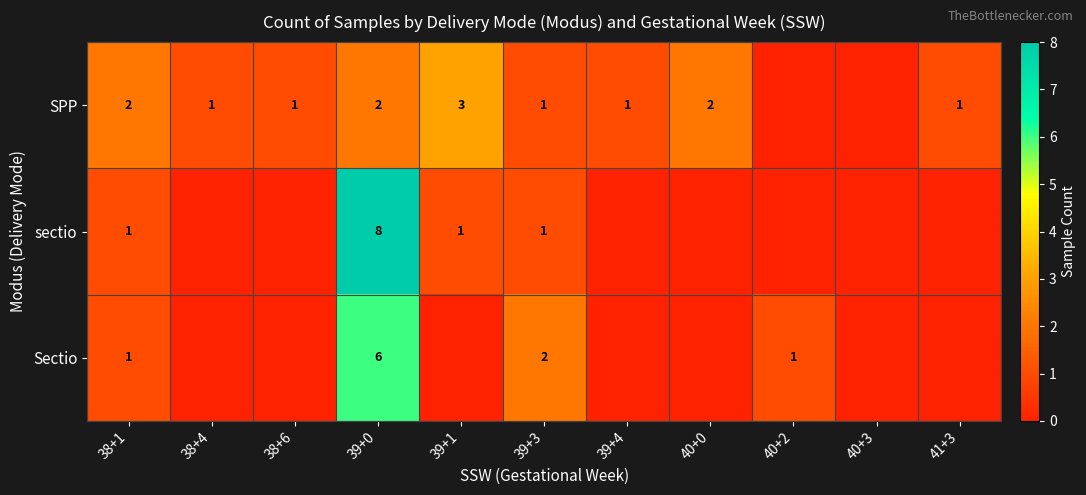

The value of Sectio at 40+2 is 1. True or false?

True